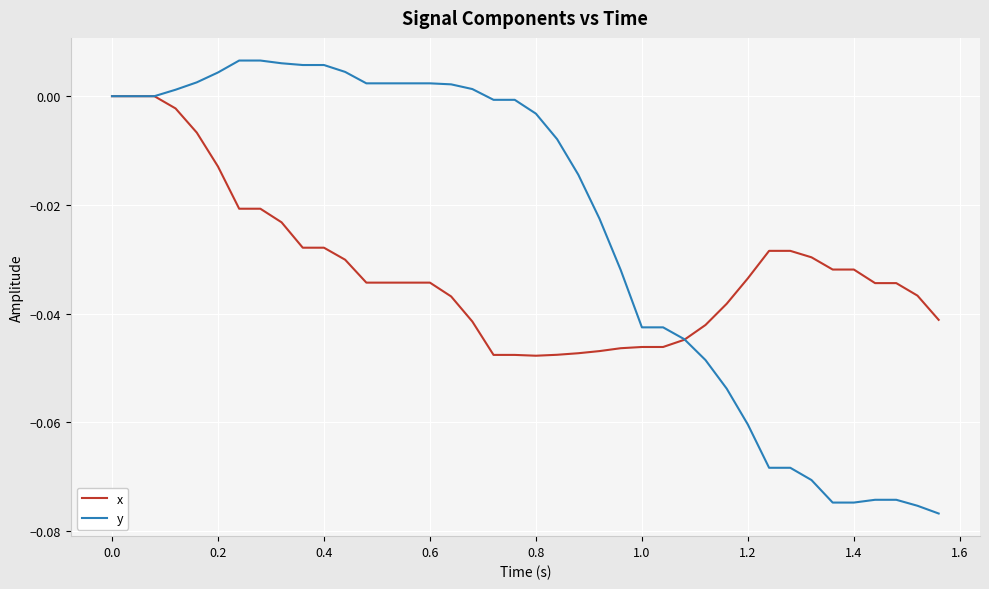

Which series has the largest total across all categories?

y